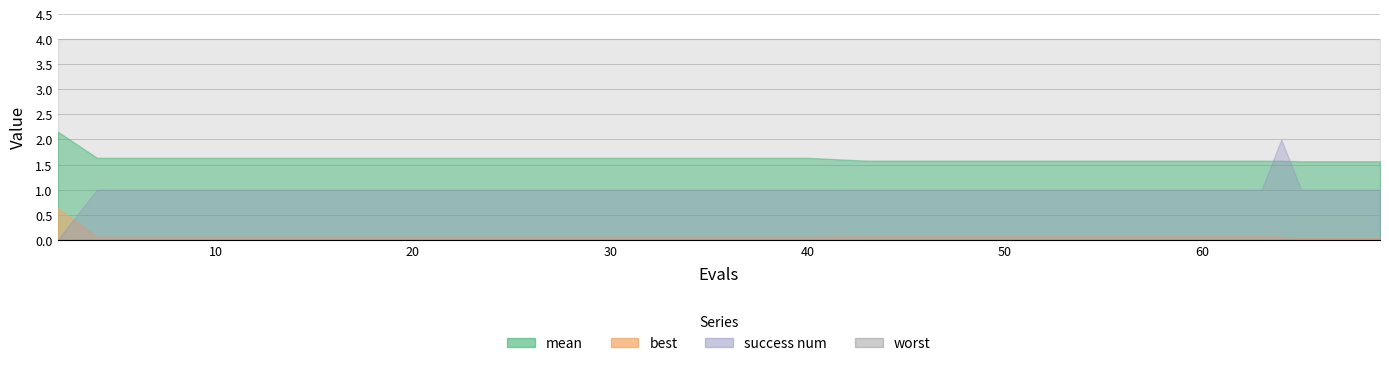

True or false: best has a value of 0.1 at 63.

False